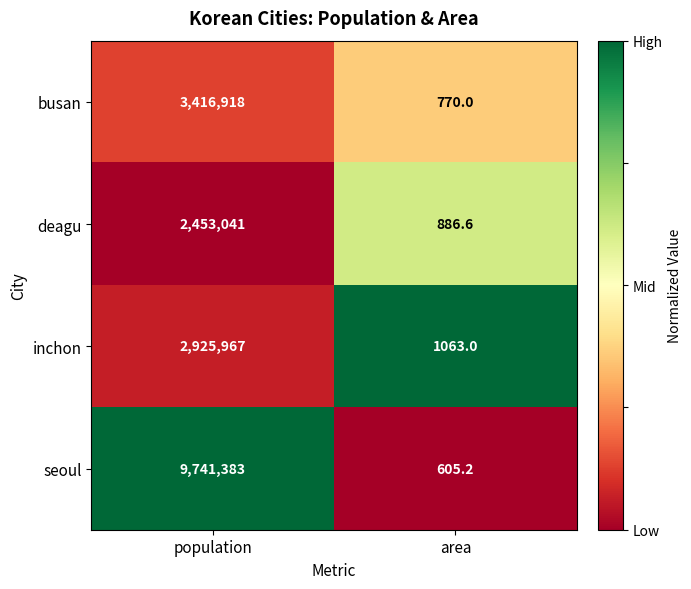

What is the approximate value of busan at area?

770.0